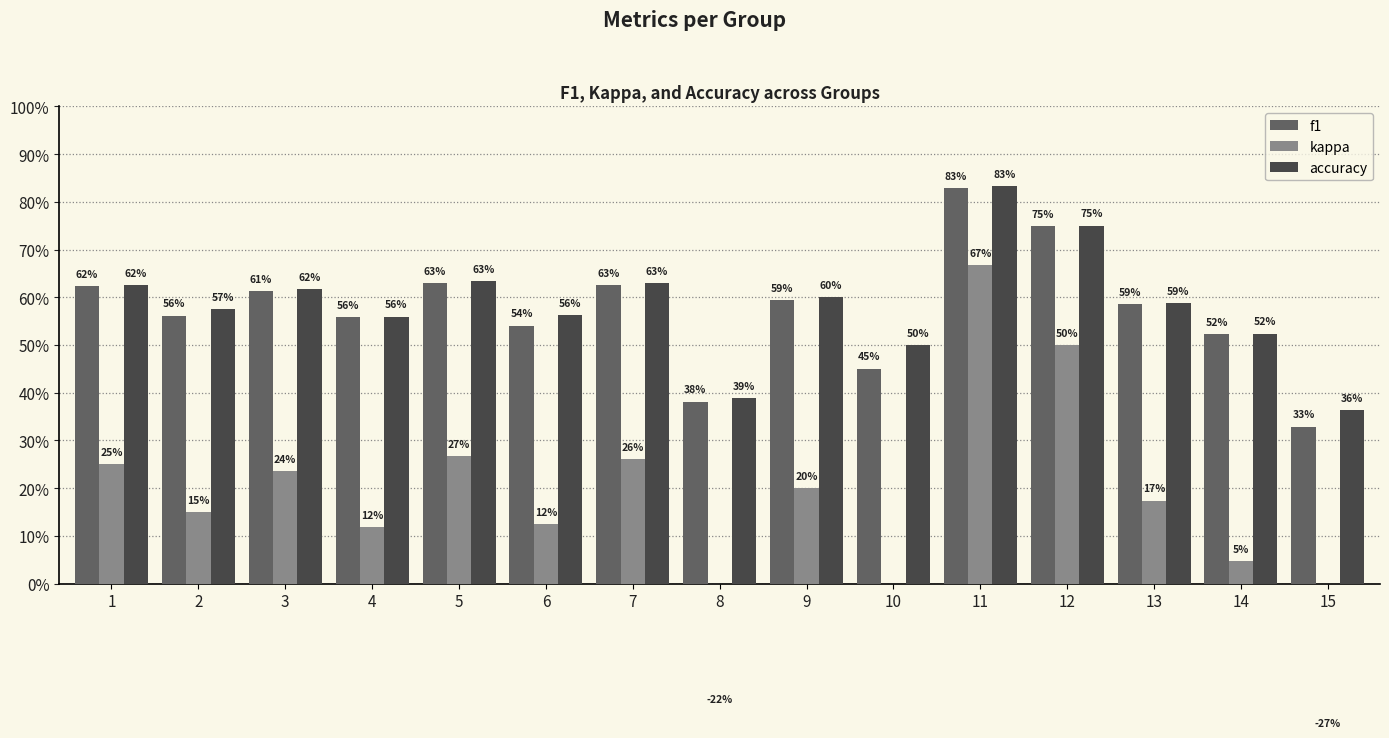

What is the maximum value shown in the chart?

0.8